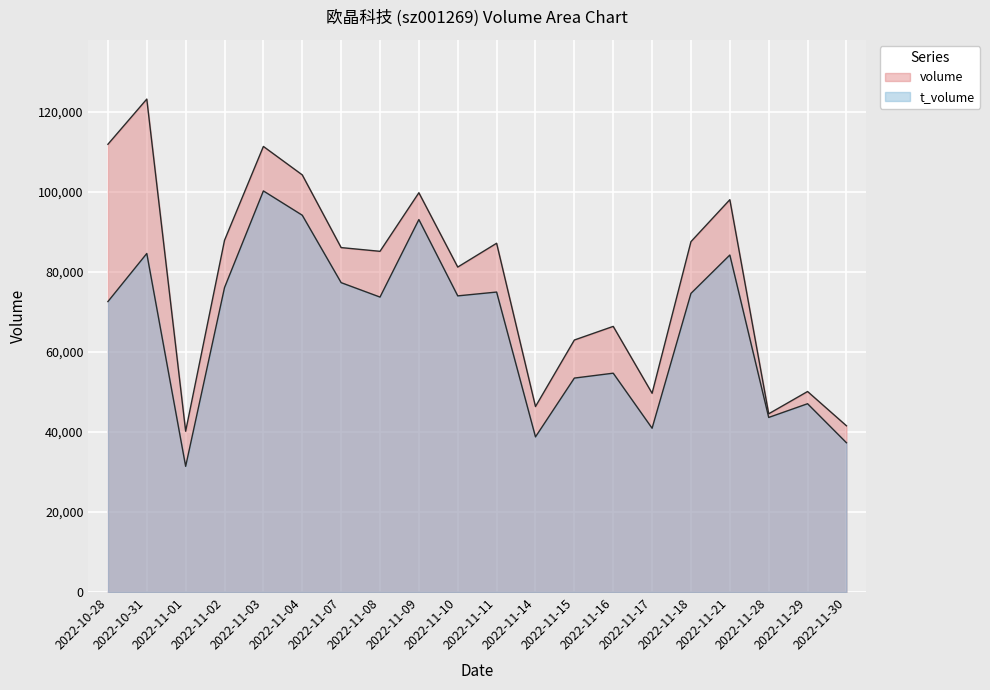

How many lines are shown in the chart?

2